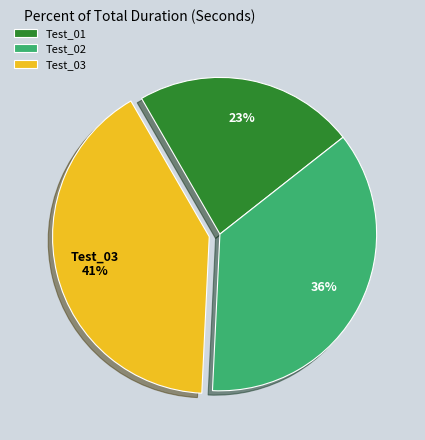

How many slices are in this pie chart?

3